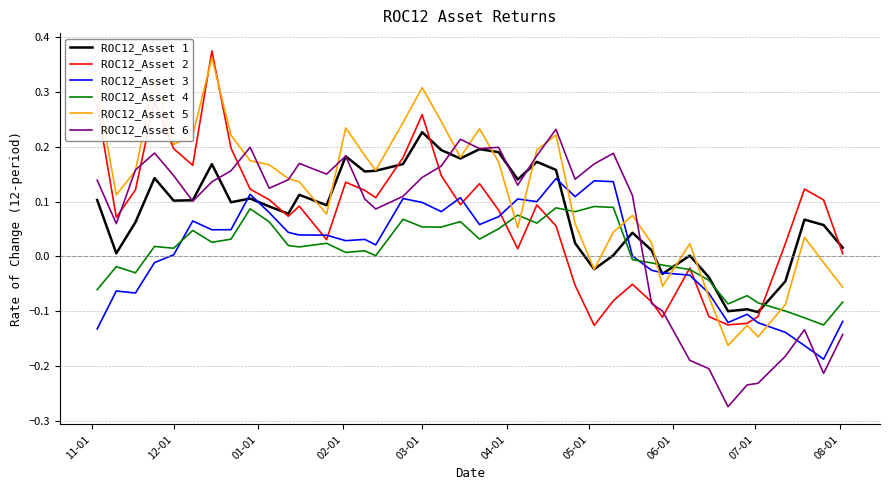

Which series has the largest total across all categories?

ROC12_Asset 5